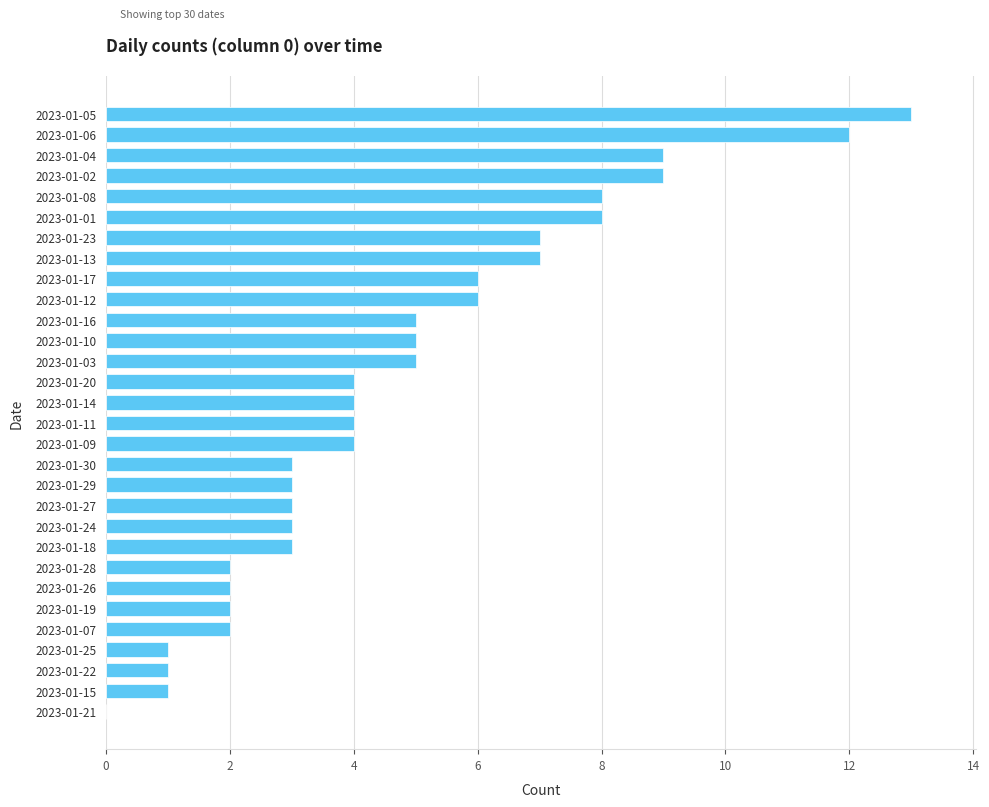

The chart shows a value of 4 at 2023-01-14. True or false?

True